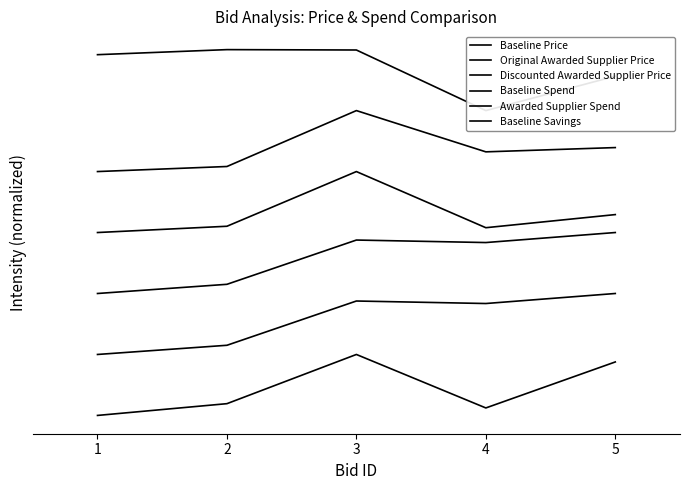

What is the spread (max minus min) of values at 4?

4.9